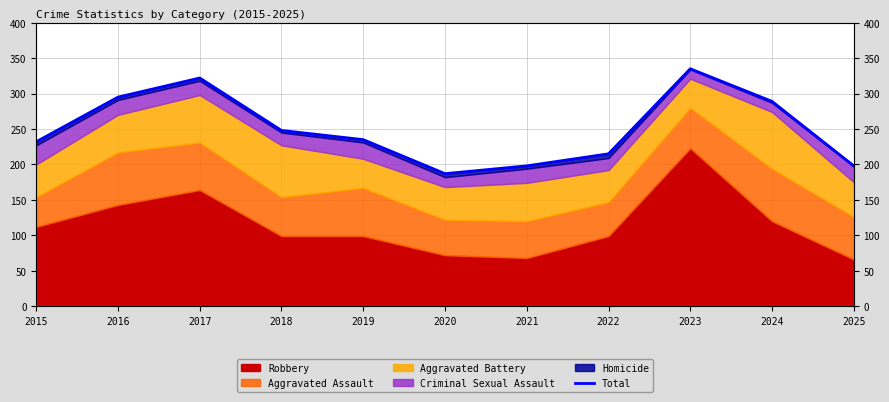

How many values are below 235?

5